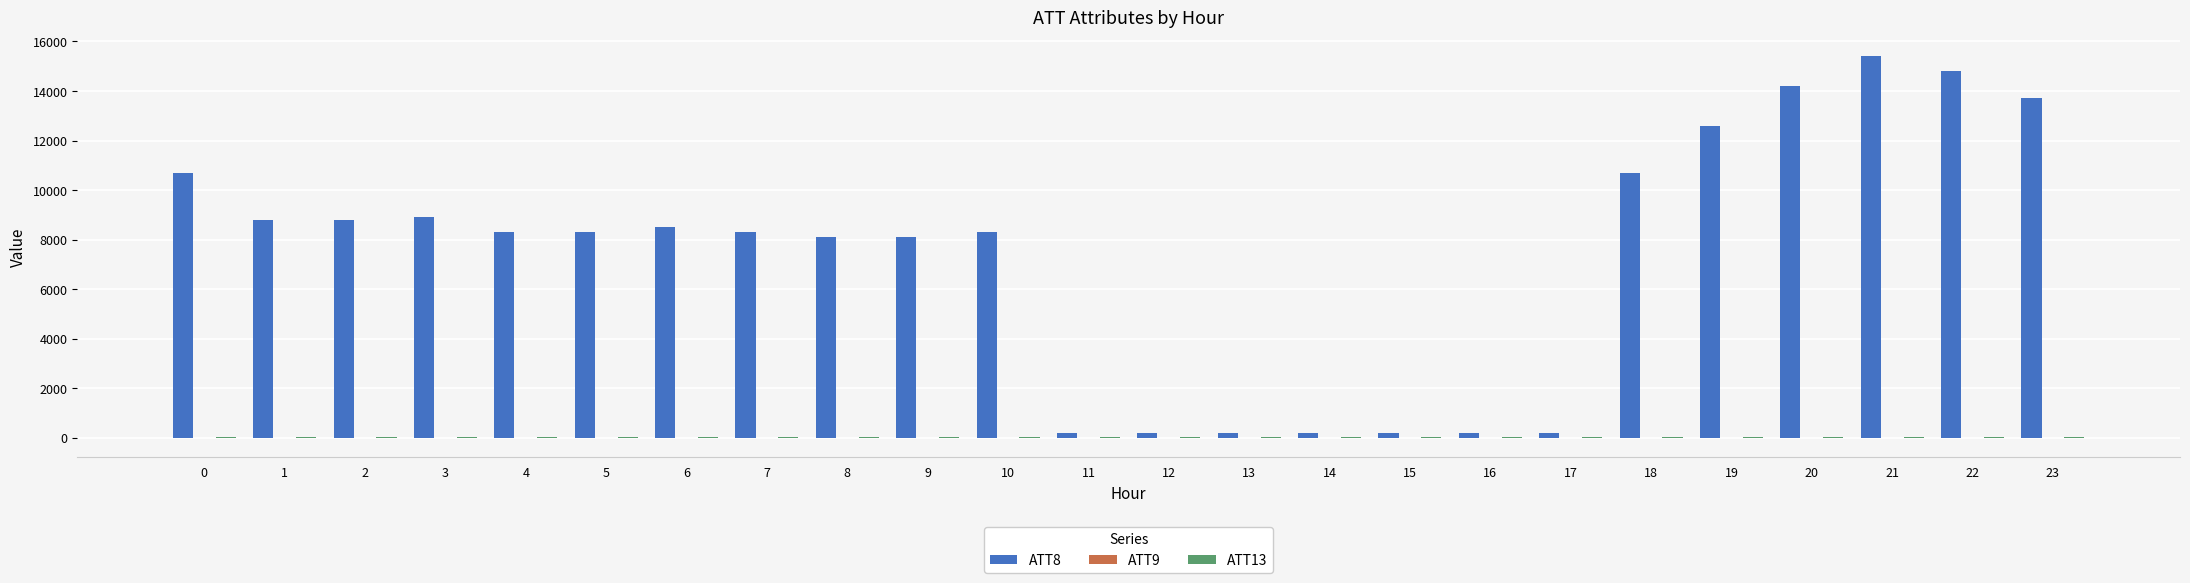

How many groups of bars are there?

24